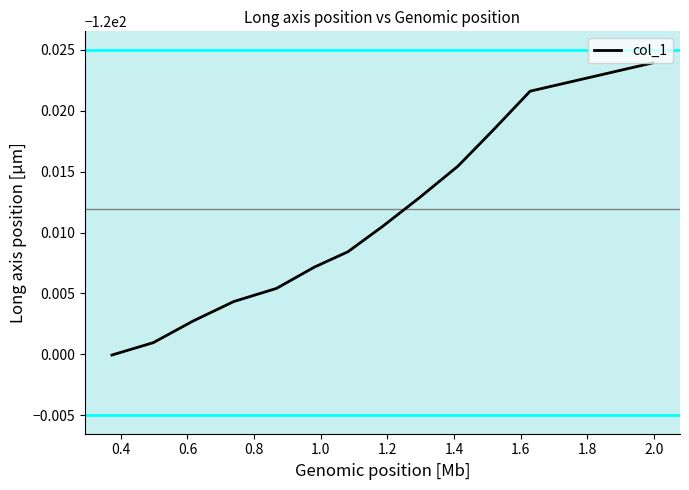

Does the chart have visible grid lines?

No